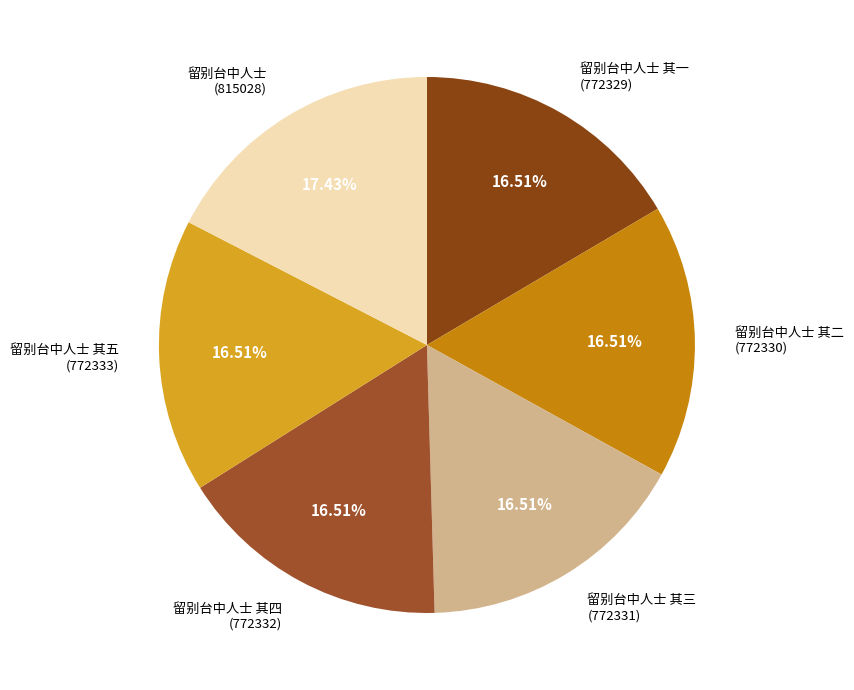

Does 留别台中人士 其五 account for over 50% of the chart?

No